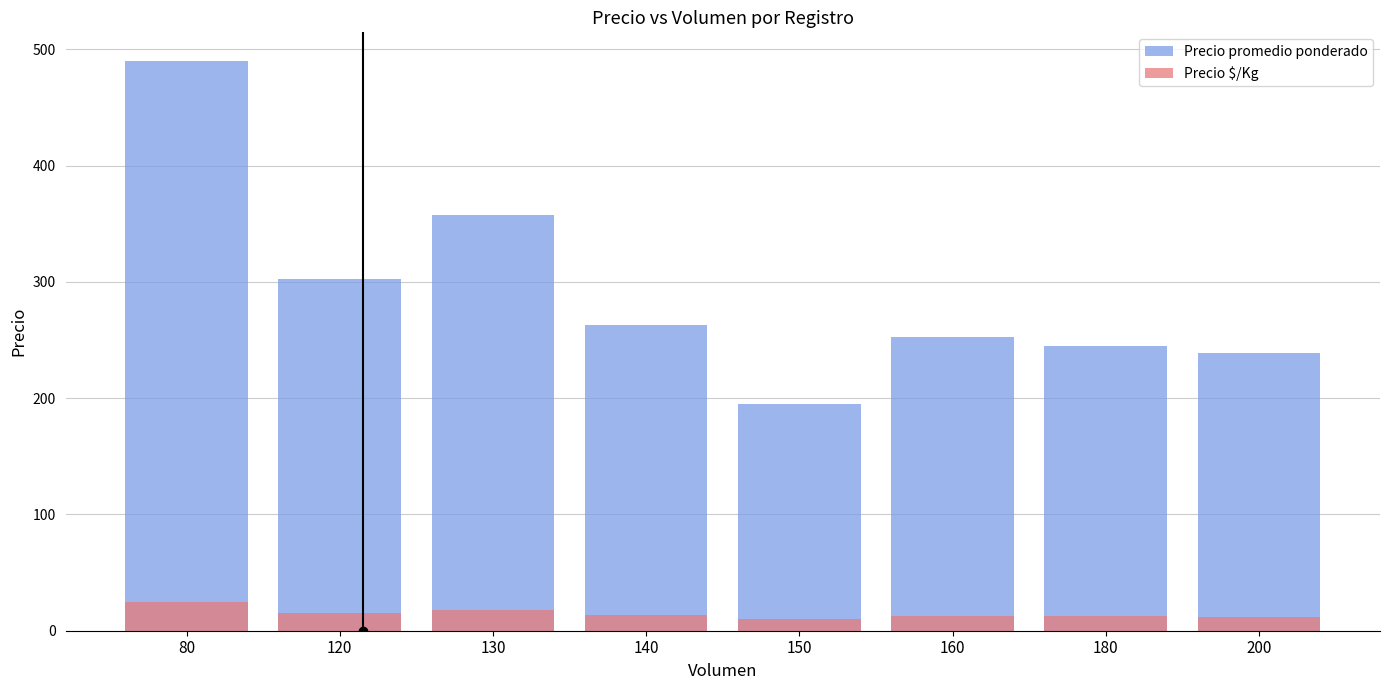

Where is Precio promedio ponderado nearest to the value 342?

130